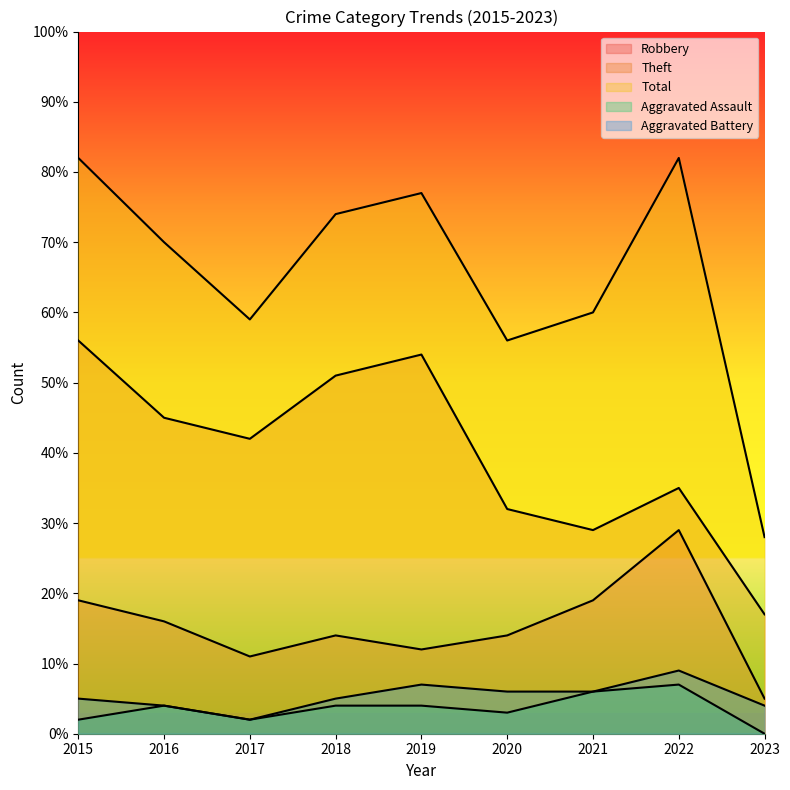

What are all the series names shown in the legend?

Robbery, Theft, Total, Aggravated Assault, Aggravated Battery